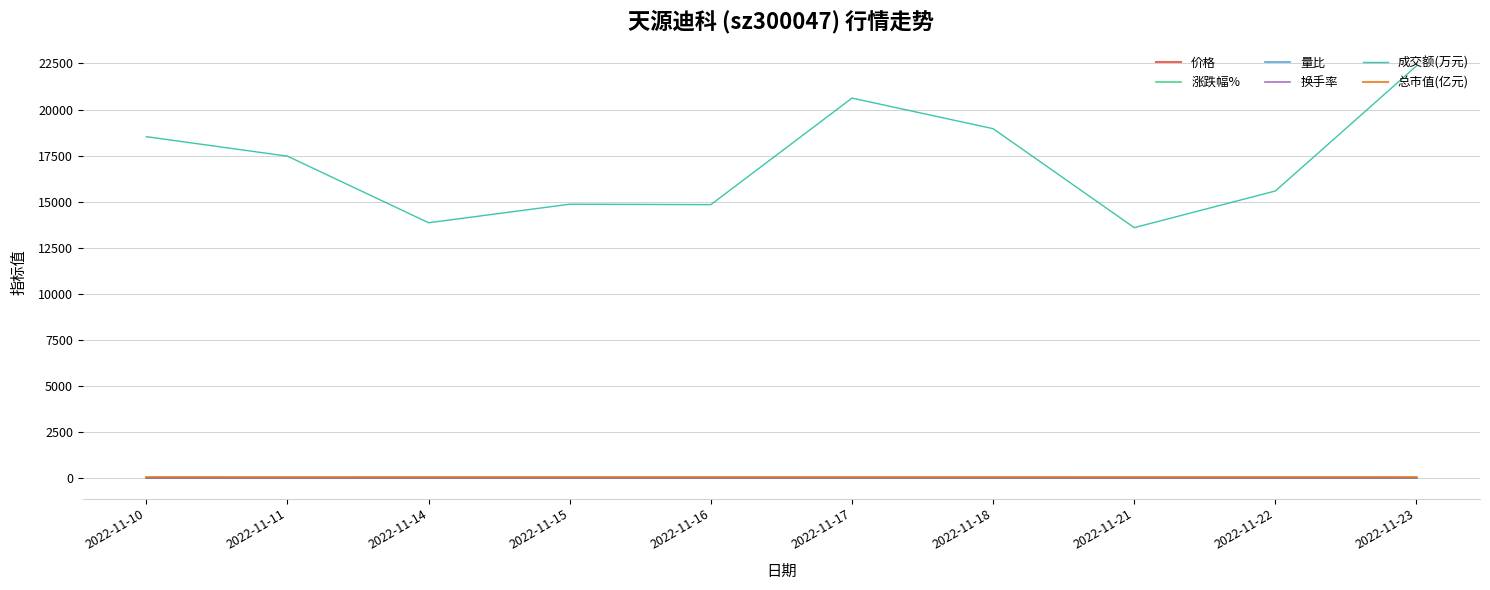

Which series has the largest total across all categories?

成交额(万元)